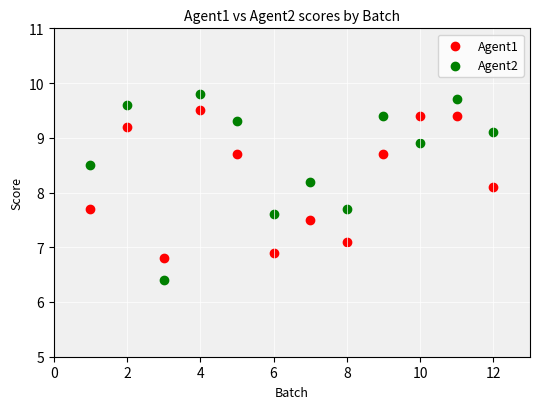

Which series reaches the maximum Y coordinate?

Agent2